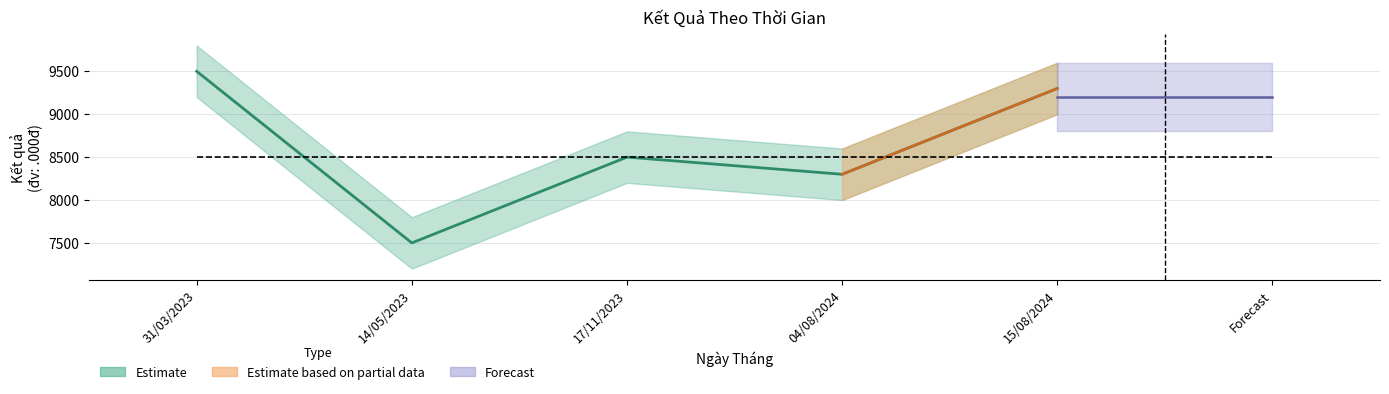

What is the label of the 1st point from the left?

31/03/2023